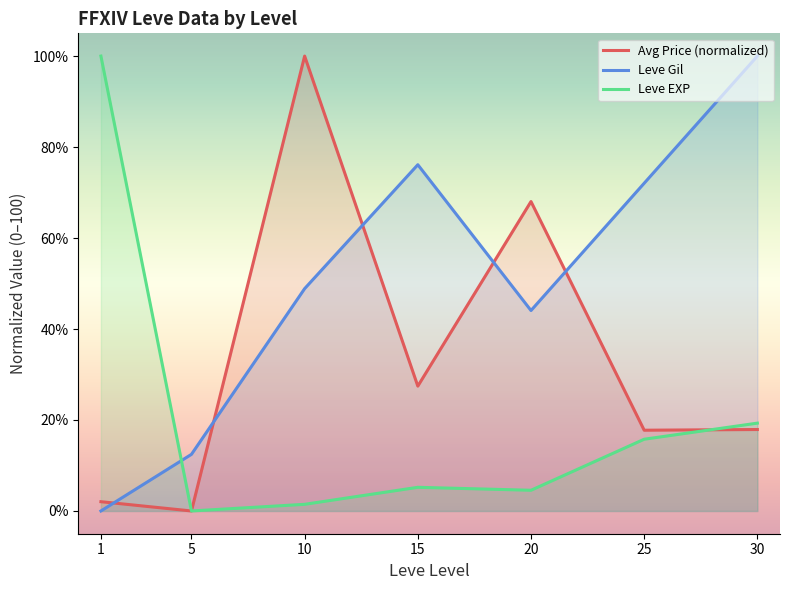

Between 5 and 30, which is larger?

30